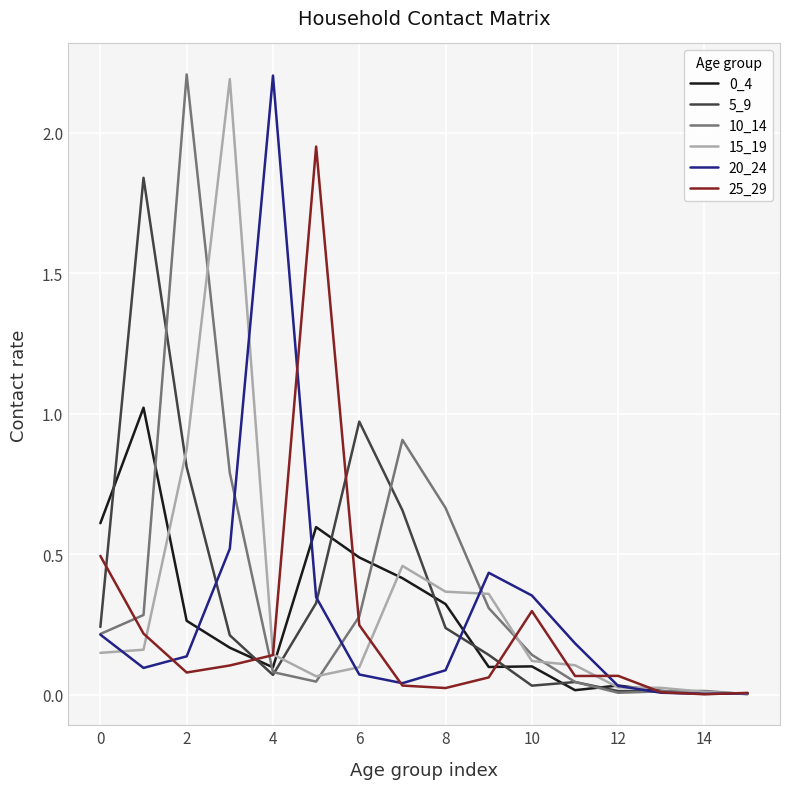

What is the maximum value for 15_19?

2.2